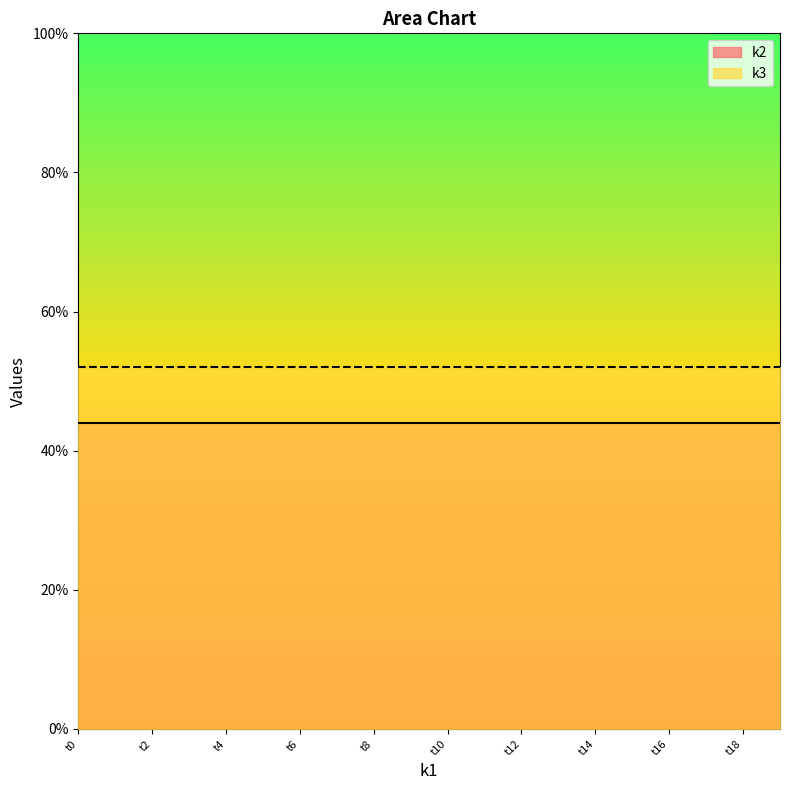

What is the maximum value for k2?

44